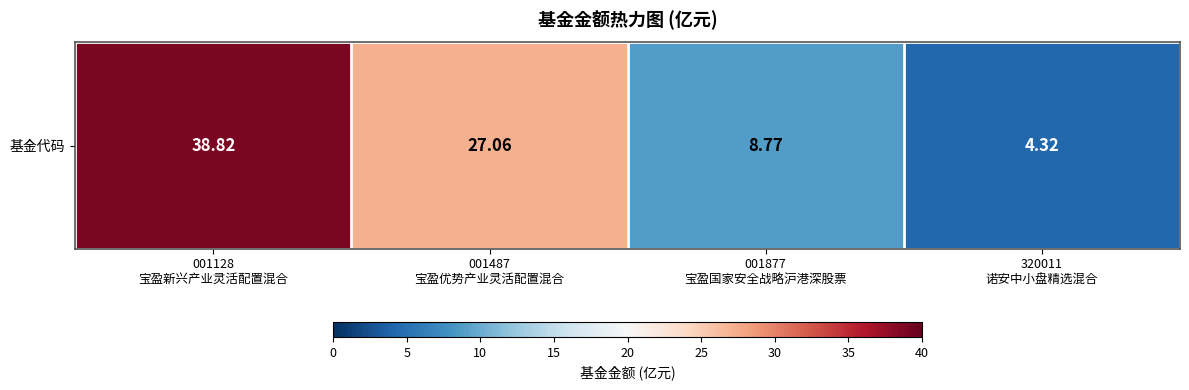

The value at 320011
诺安中小盘精选混合 is 4.3. True or false?

True